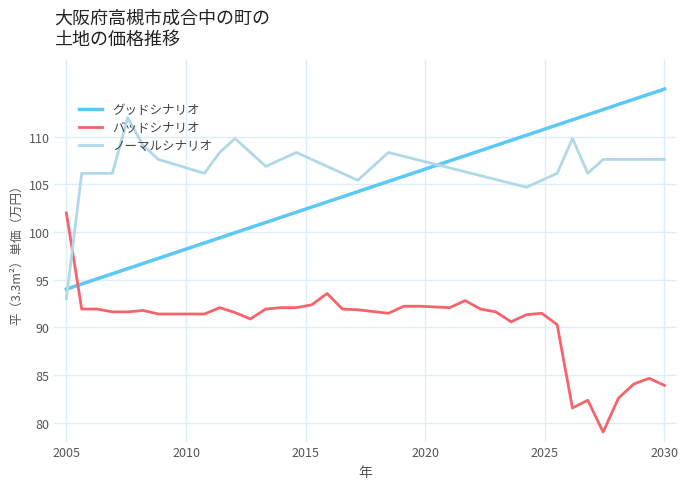

What are all the series names shown in the legend?

グッドシナリオ, バッドシナリオ, ノーマルシナリオ